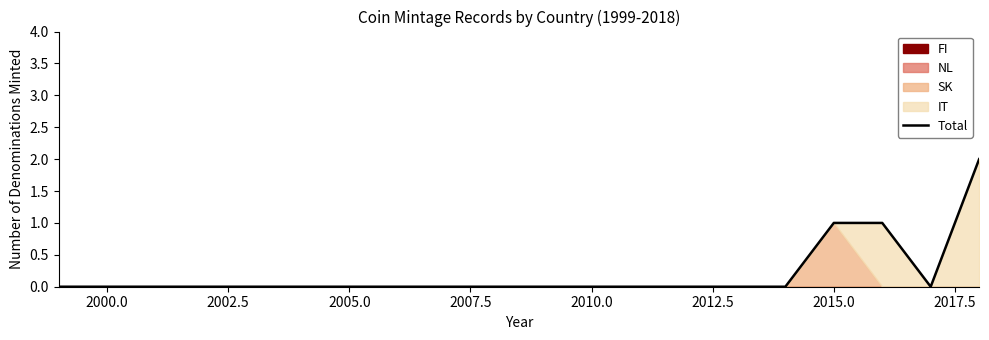

The chart shows a value of 1 at 18. True or false?

False